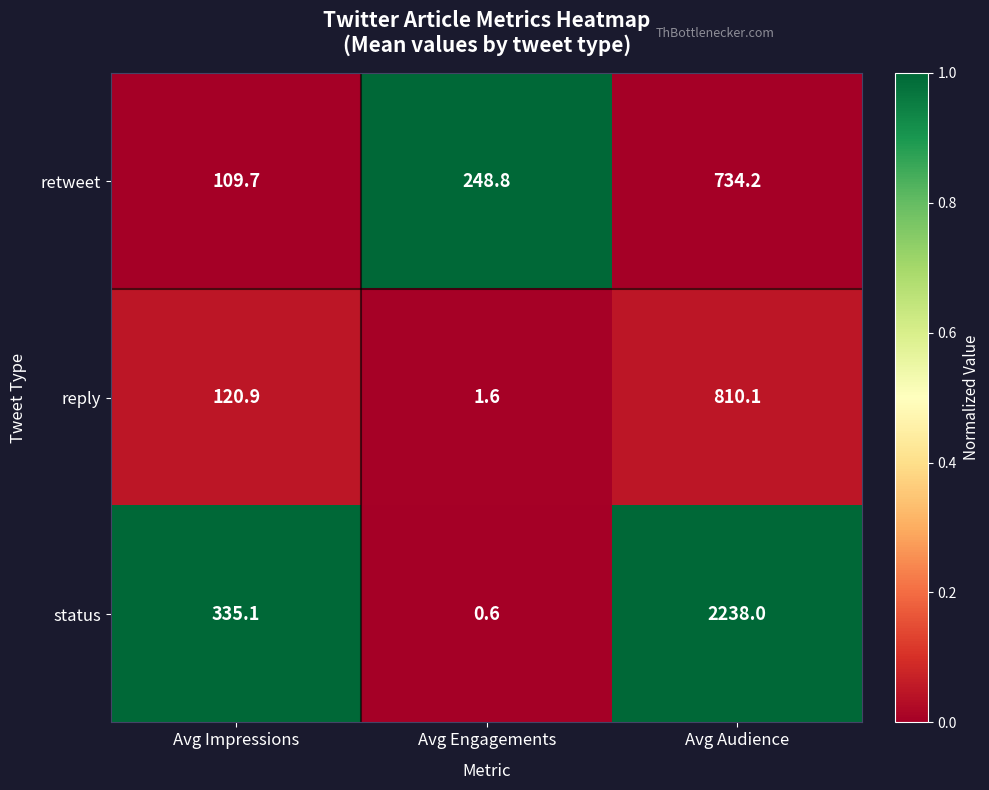

Which label corresponds to the smallest value in the chart?

Avg Engagements